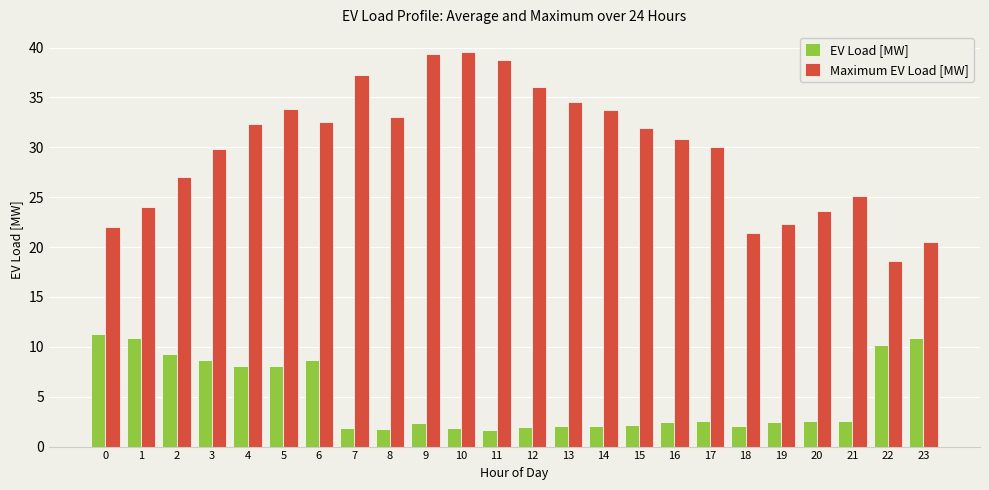

How many bars are there in total?

48